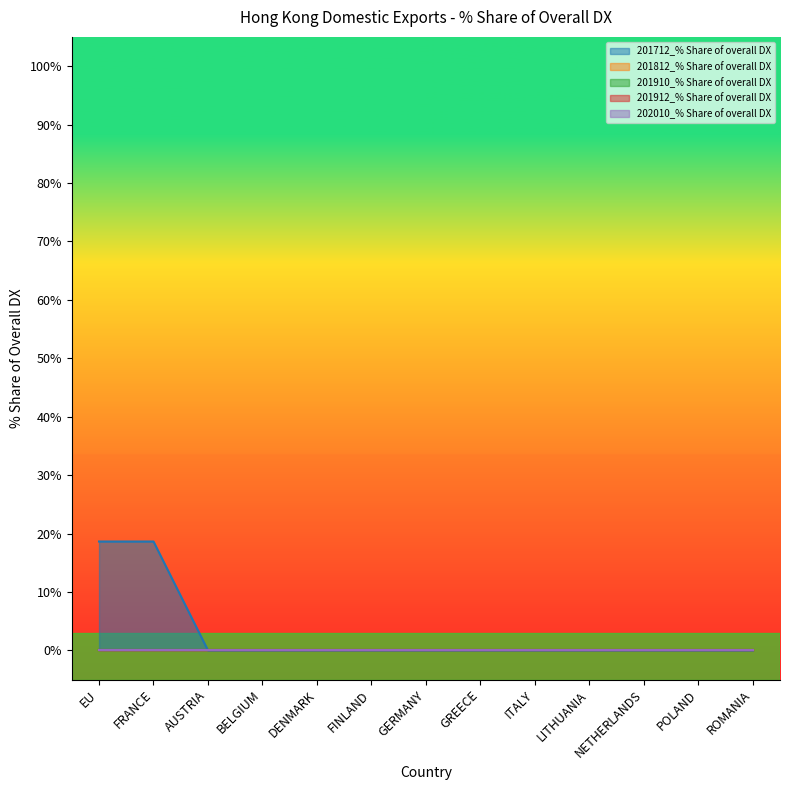

True or false: 201812_% Share of overall DX has more than 0 points higher than both neighbors.

False